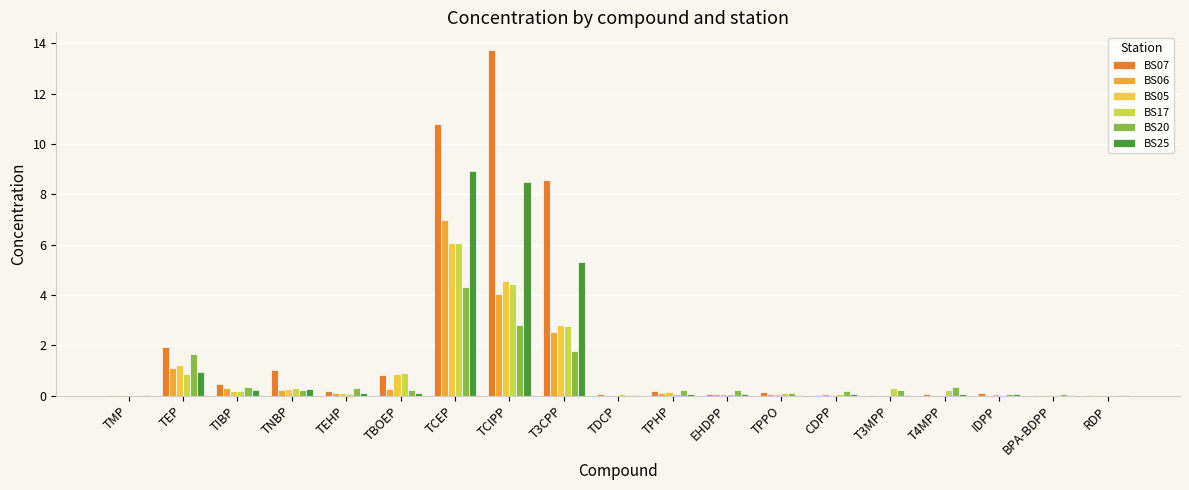

What is the greatest value displayed?

13.7